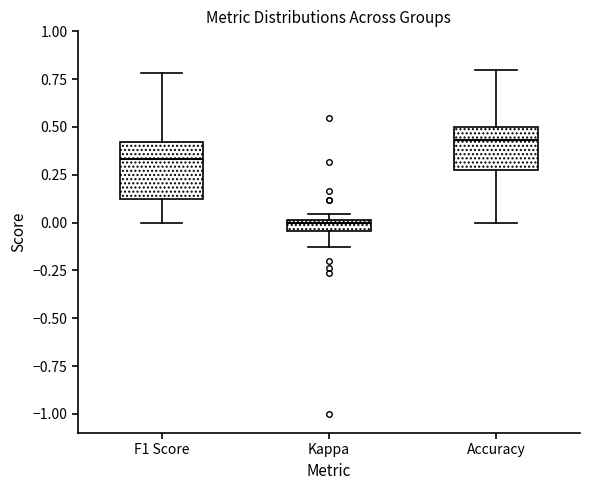

Which box is the tallest, from its lower edge to its upper edge?

F1 Score